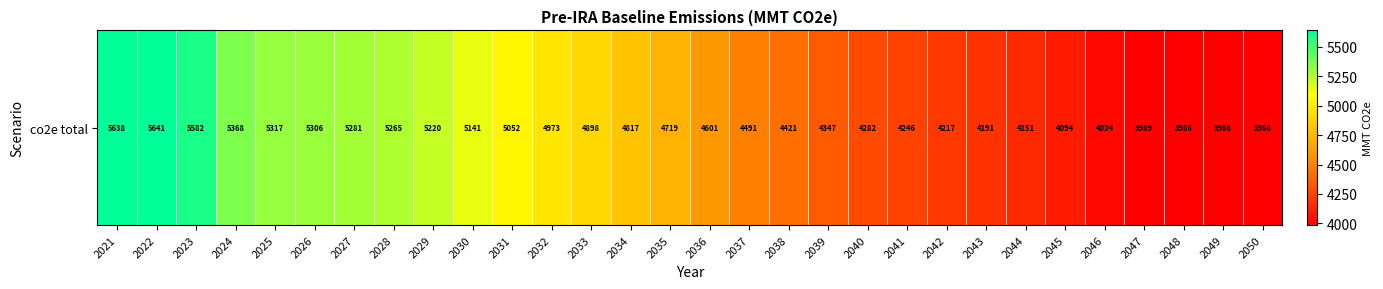

Is it true that the value at 2043 is 1873.9?

False